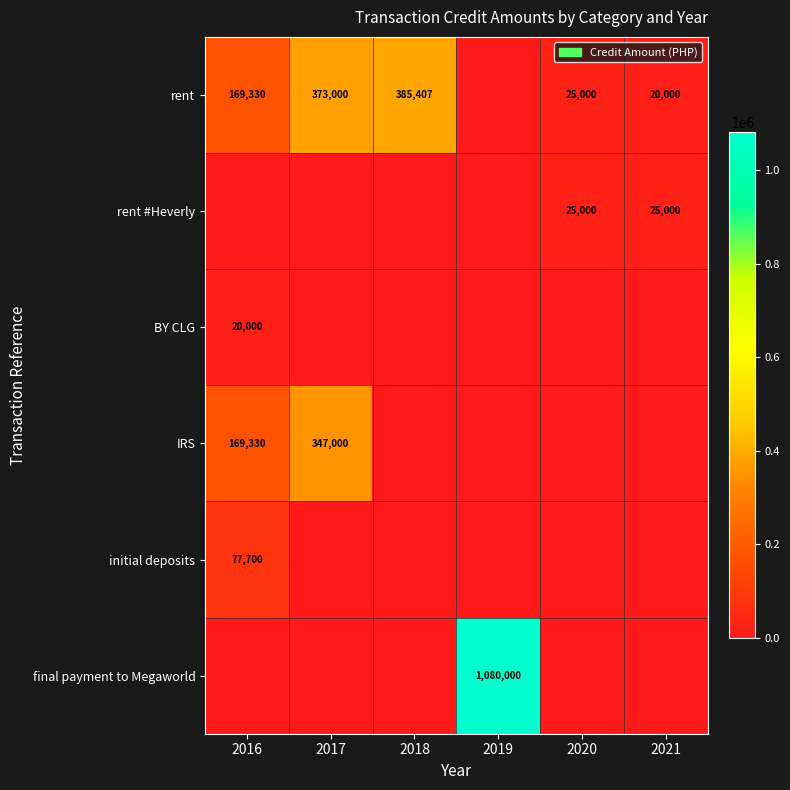

True or false: rent #Heverly has a value of 36532 at 2020.

False